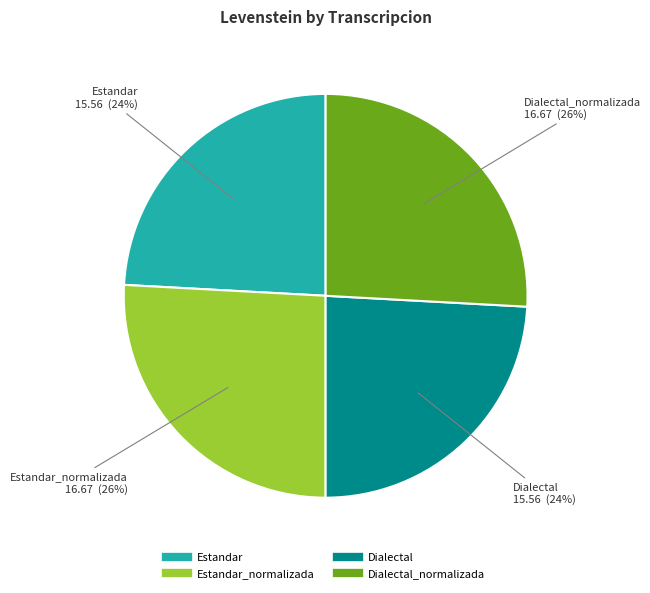

Is there any slice that represents more than half of the pie?

No